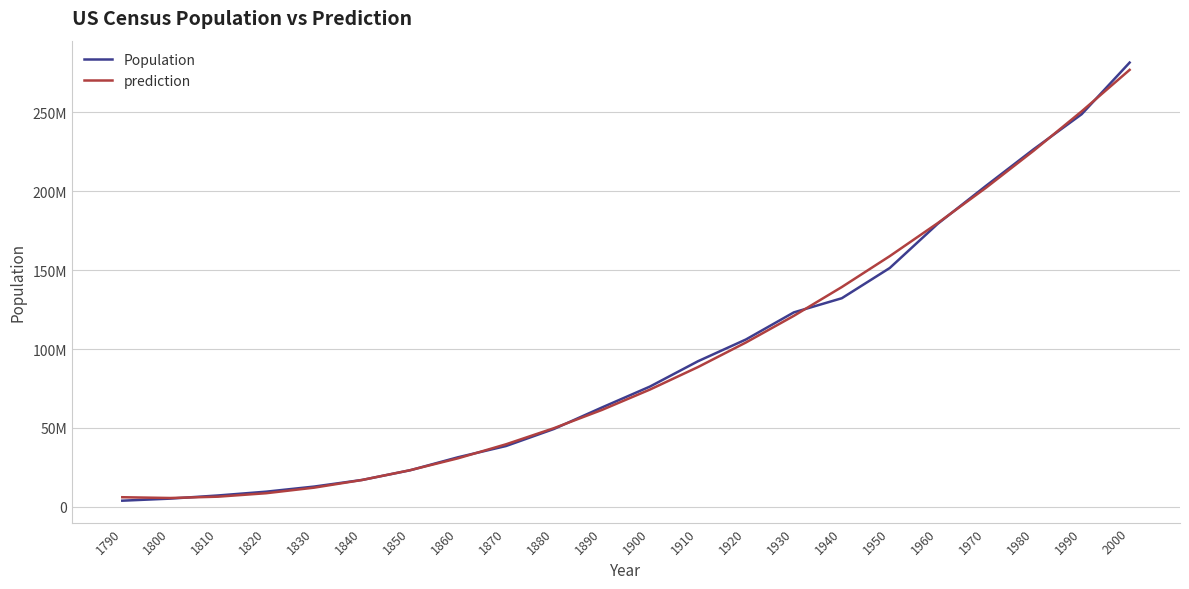

Is it true that prediction equals 179754169.5 at 1960?

True